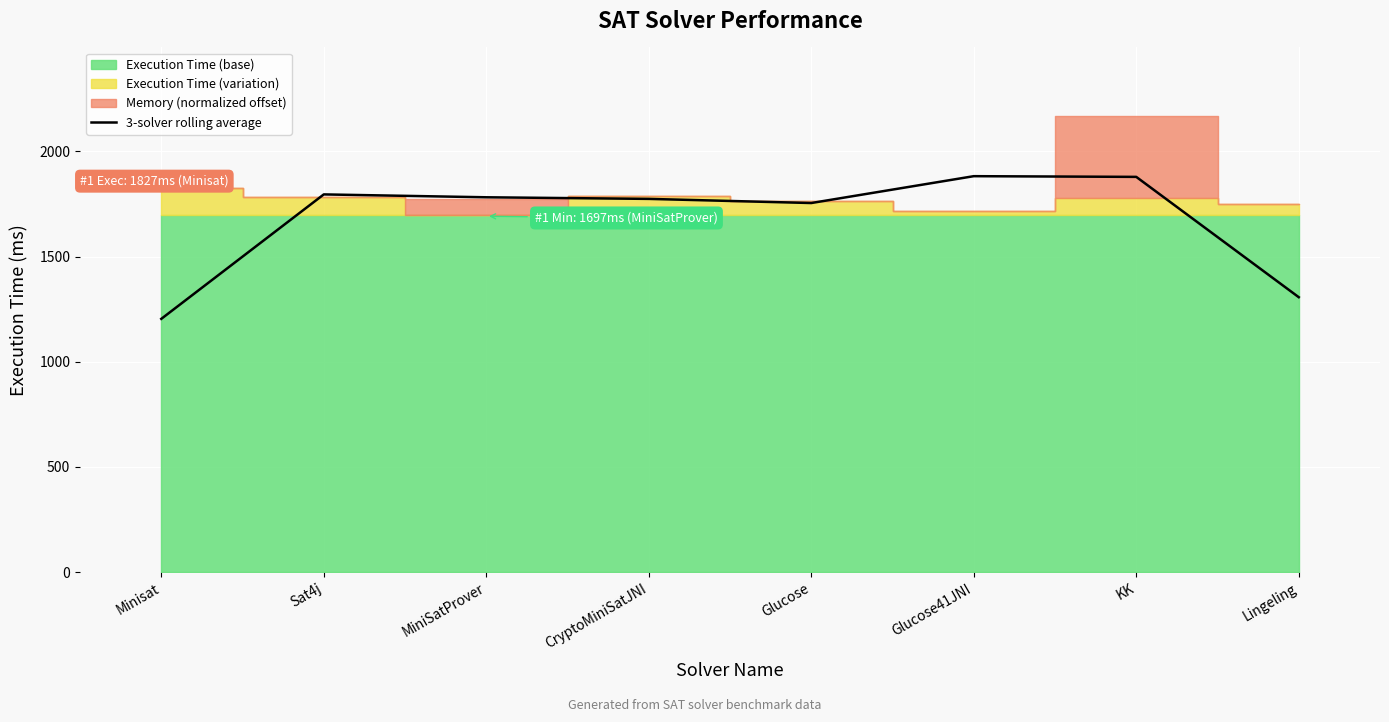

Which category has the lowest value across all series?

Minisat